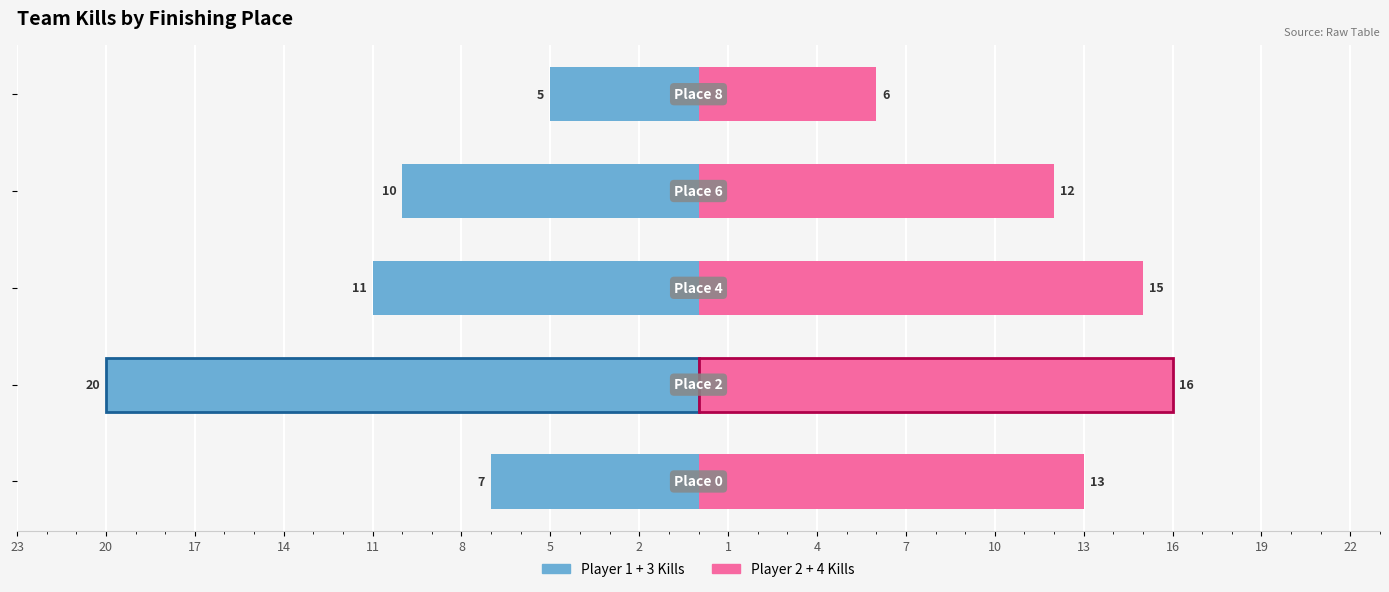

The Player 1 + 3 Kills series shows -7 at 23. True or false?

True